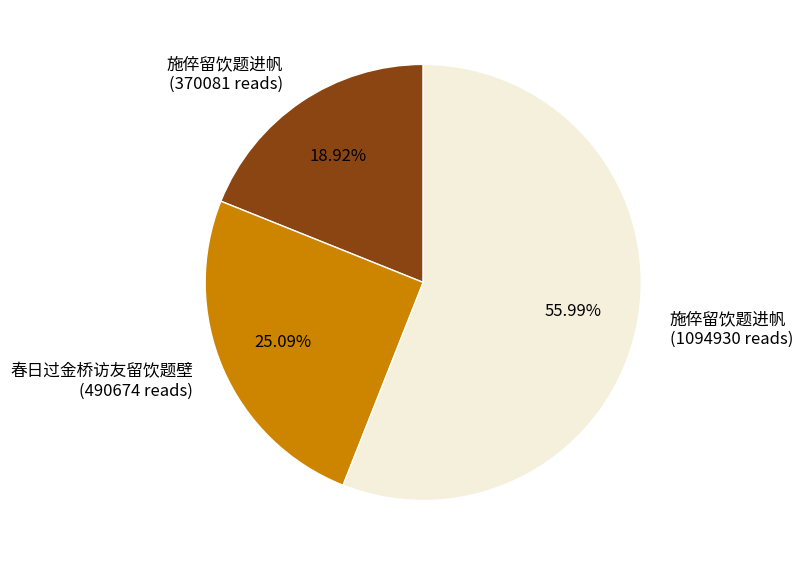

How many slices are in this pie chart?

3